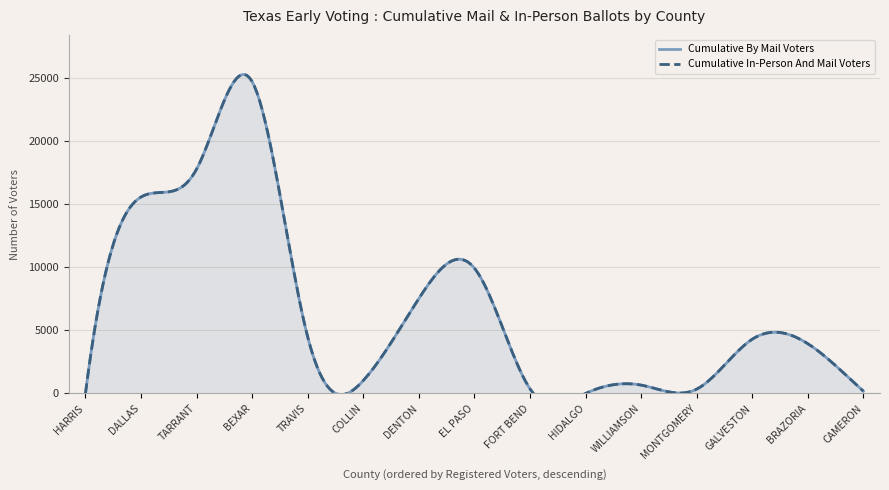

True or false: Cumulative In-Person And Mail Voters and Cumulative By Mail Voters intersect in this chart.

False